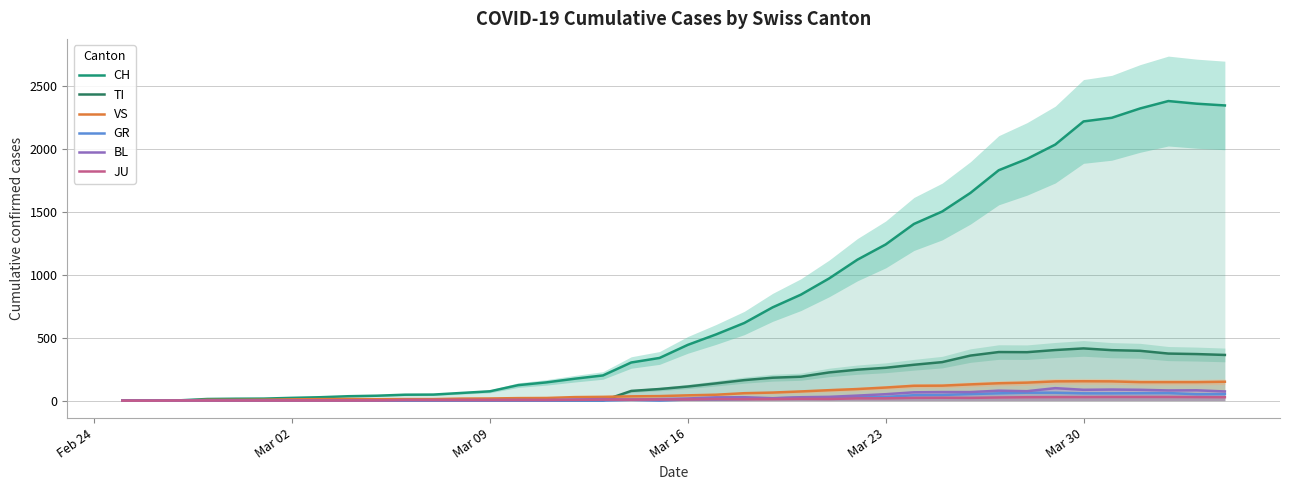

What is the difference between the second highest and second lowest values in the GR series?

63